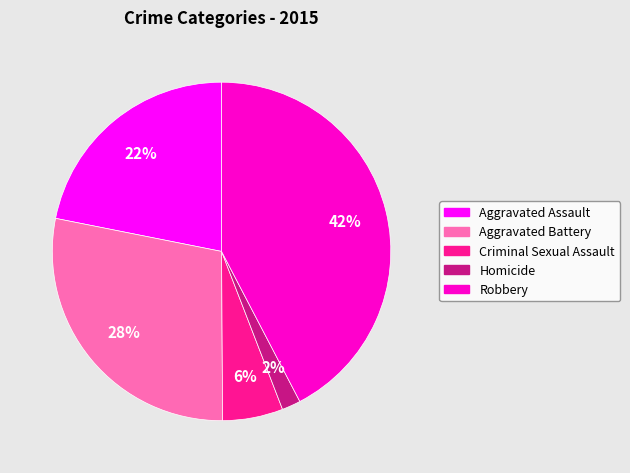

True or false: Robbery accounts for 37% of the total.

False